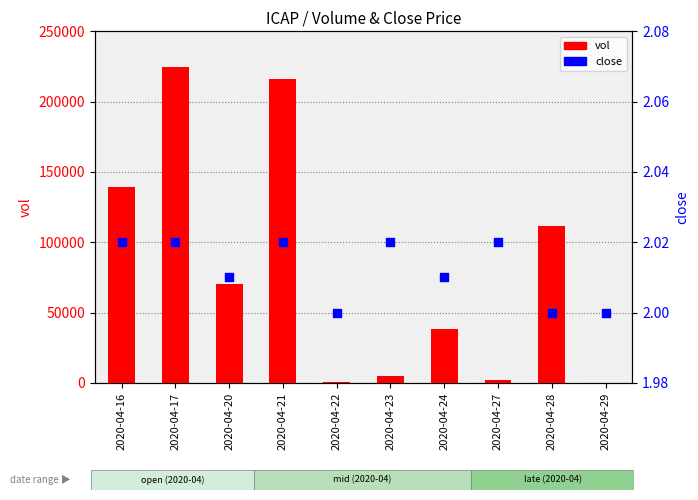

Which series reaches the minimum Y coordinate?

close